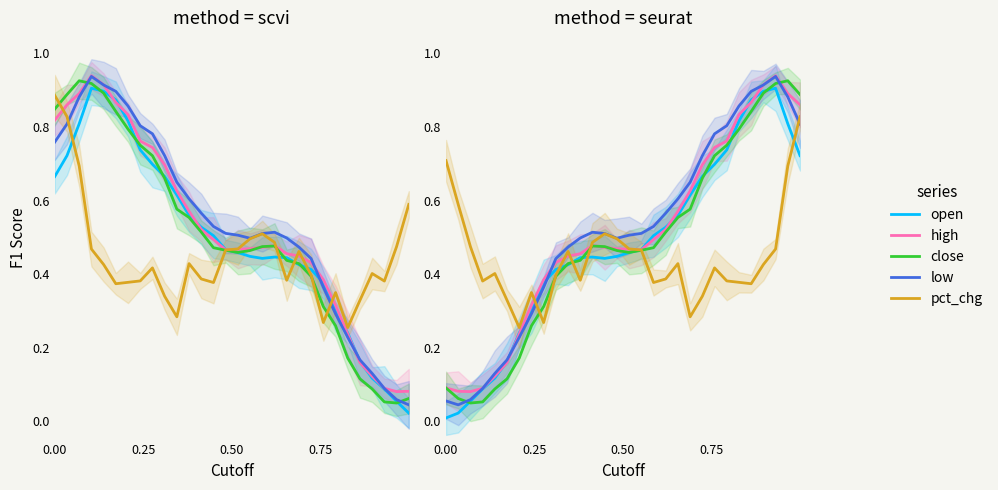

What is the spread (max minus min) of values at 23?

0.4